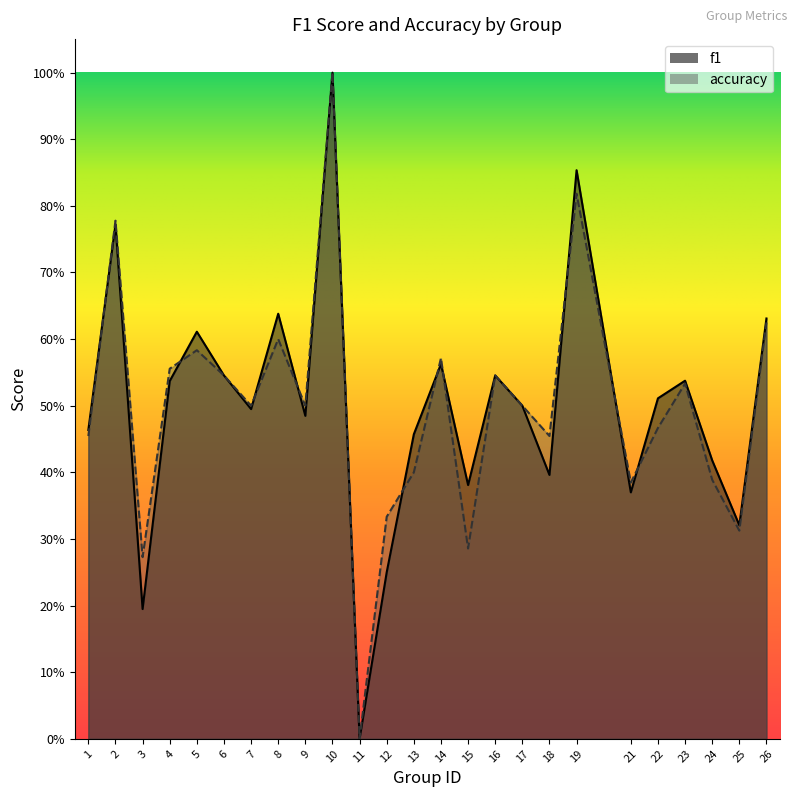

How many lines are shown in the chart?

2